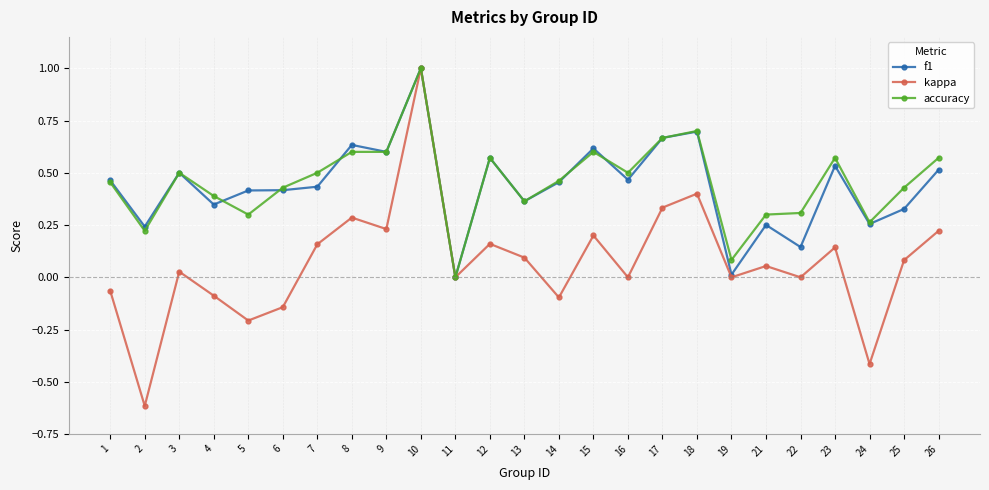

At which label does kappa reach its peak?

10